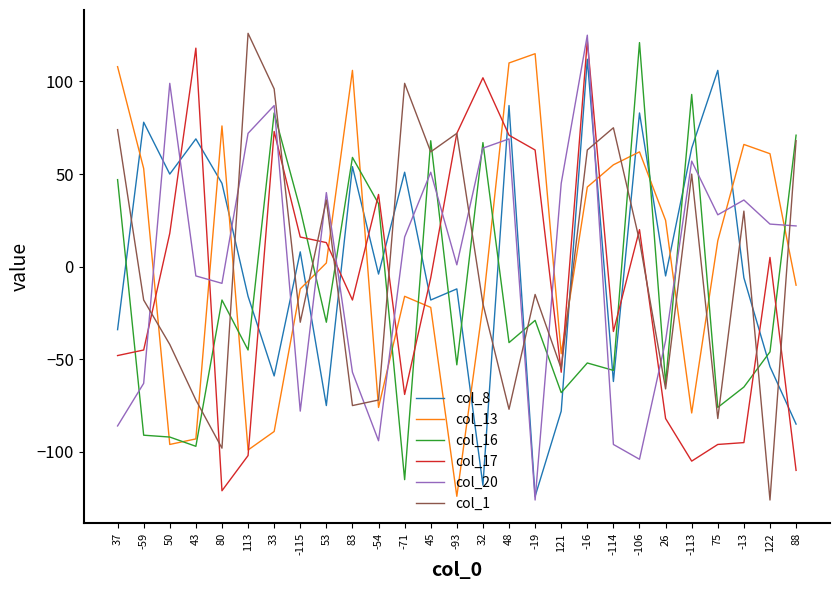

What is the highest value of the col_1 series?

126